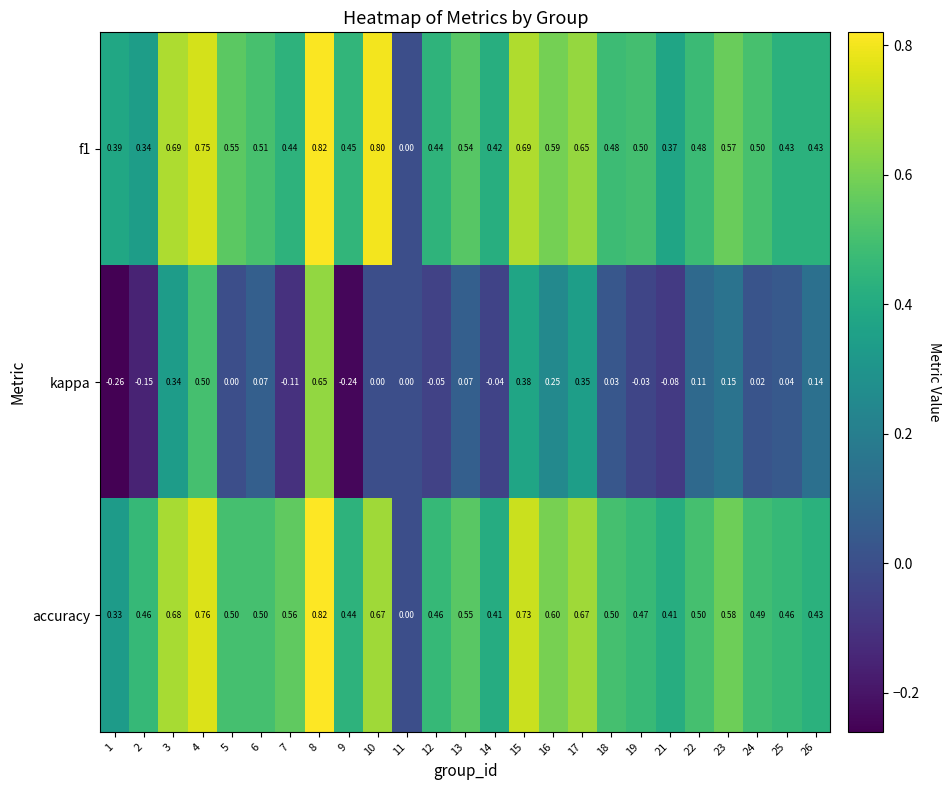

Is the value of kappa at 23 greater than the value of accuracy at 12?

No